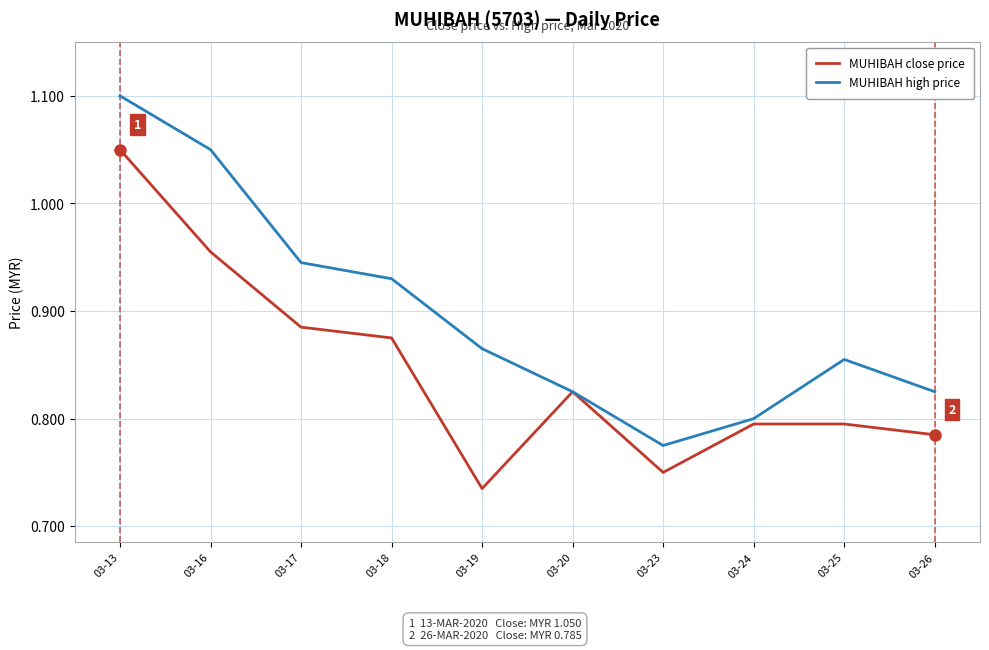

Does the chart display data point markers on the line(s)?

No